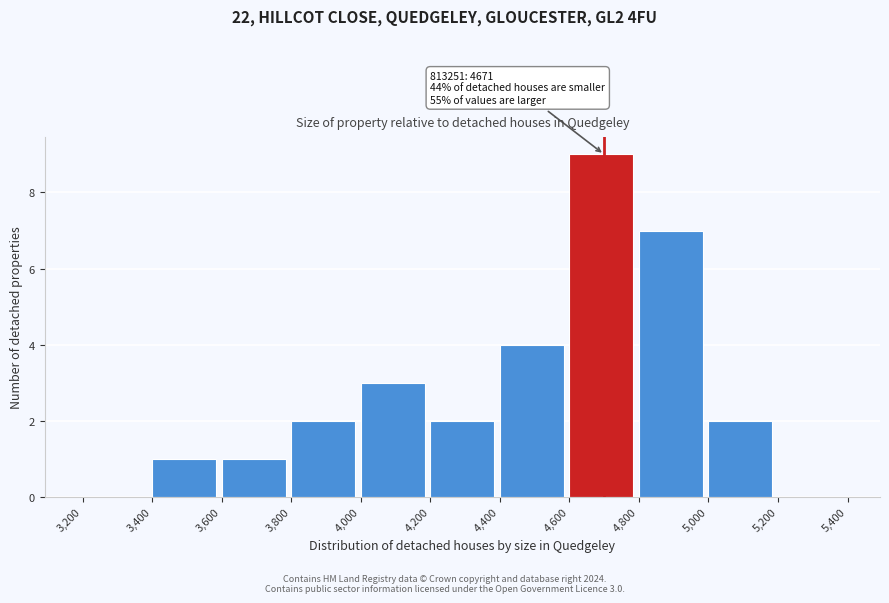

Which range on the x-axis has the tallest bar?

4,600 to 4,800